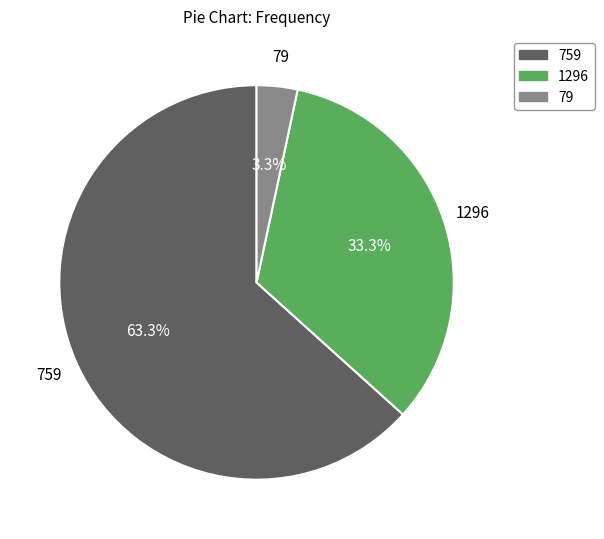

To the nearest percent, what is the difference between the largest and smallest slice percentages?

60%